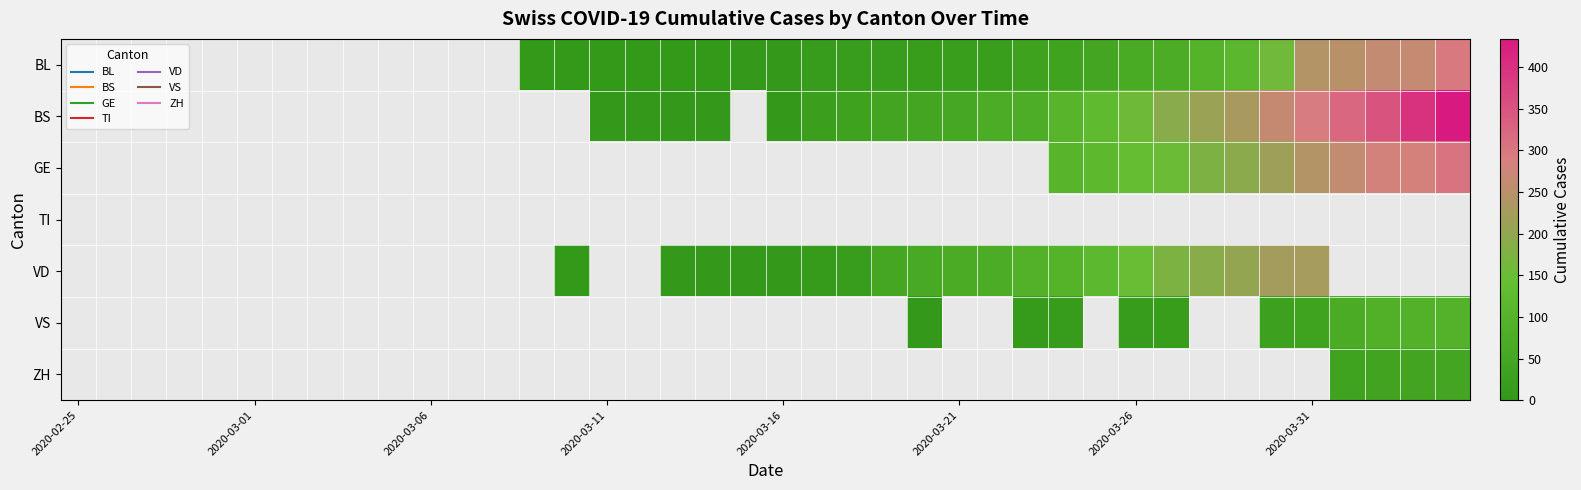

How many data points in VD are less than 5?

1